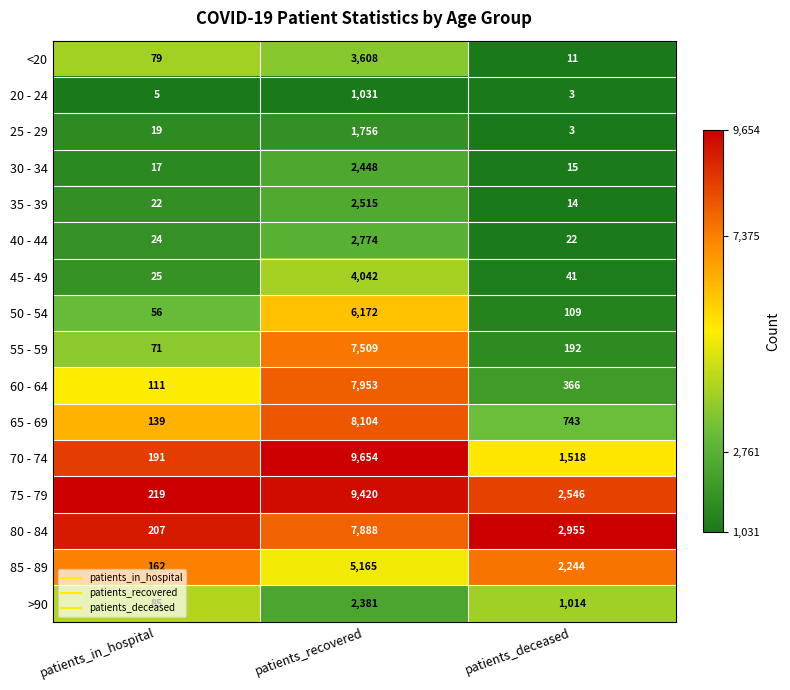

What is the average value of the 55 - 59 series?

2591